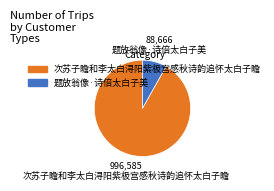

How many segments does this pie chart have?

2